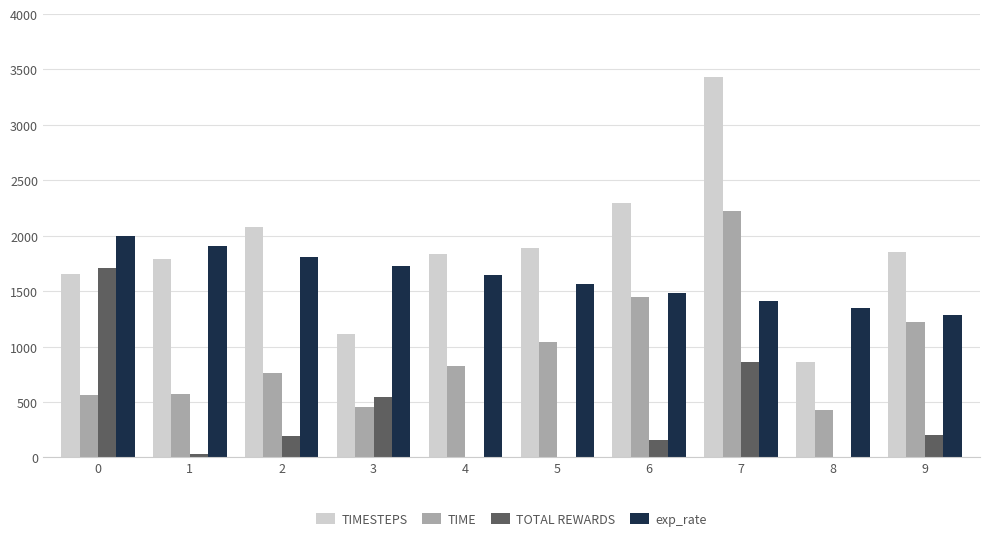

What are all the series names shown in the legend?

TIMESTEPS, TIME, TOTAL REWARDS, exp_rate